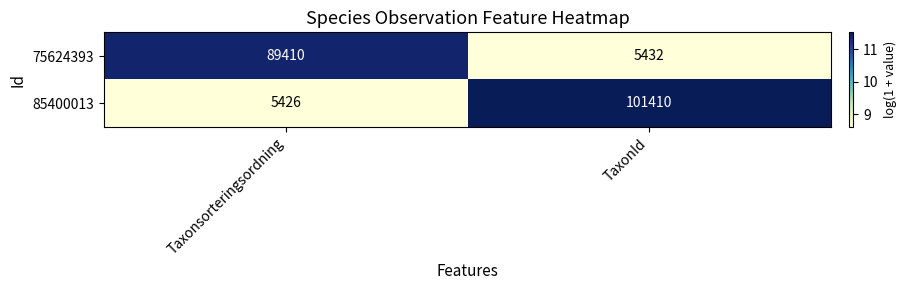

Between Taxonsorteringsordning and TaxonId, which series saw the biggest shift?

85400013